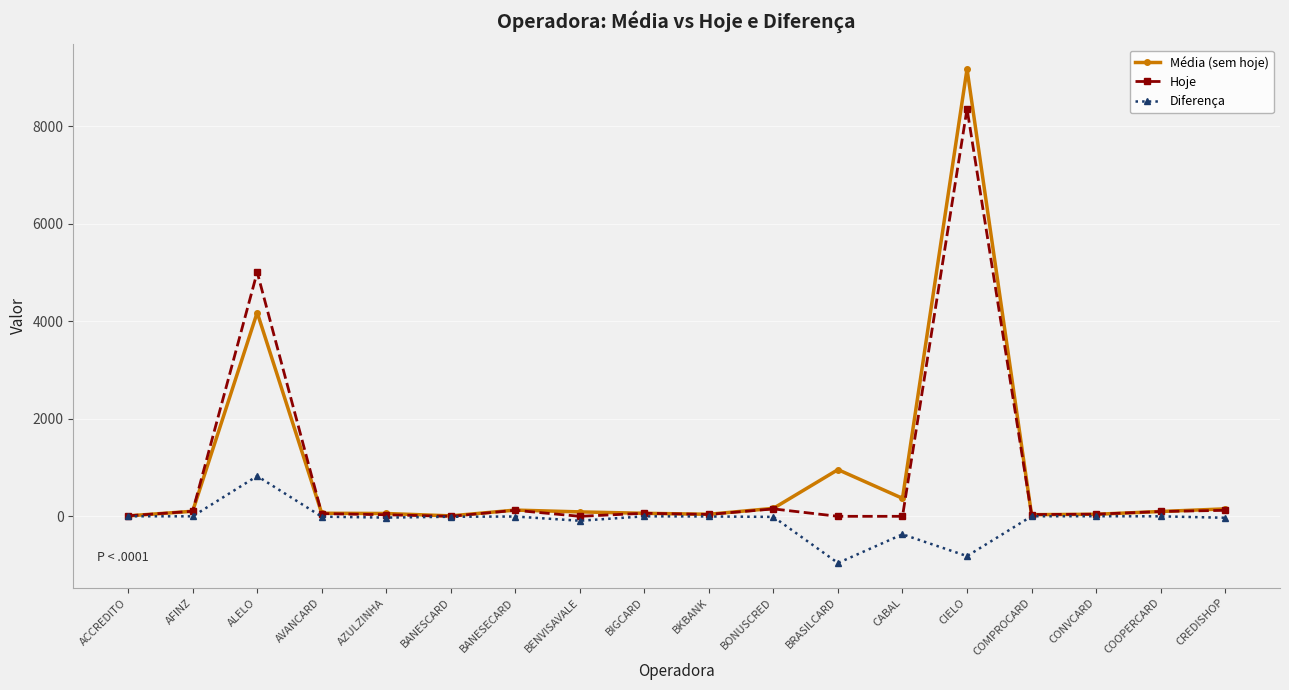

What are all the series names shown in the legend?

Média (sem hoje), Hoje, Diferença